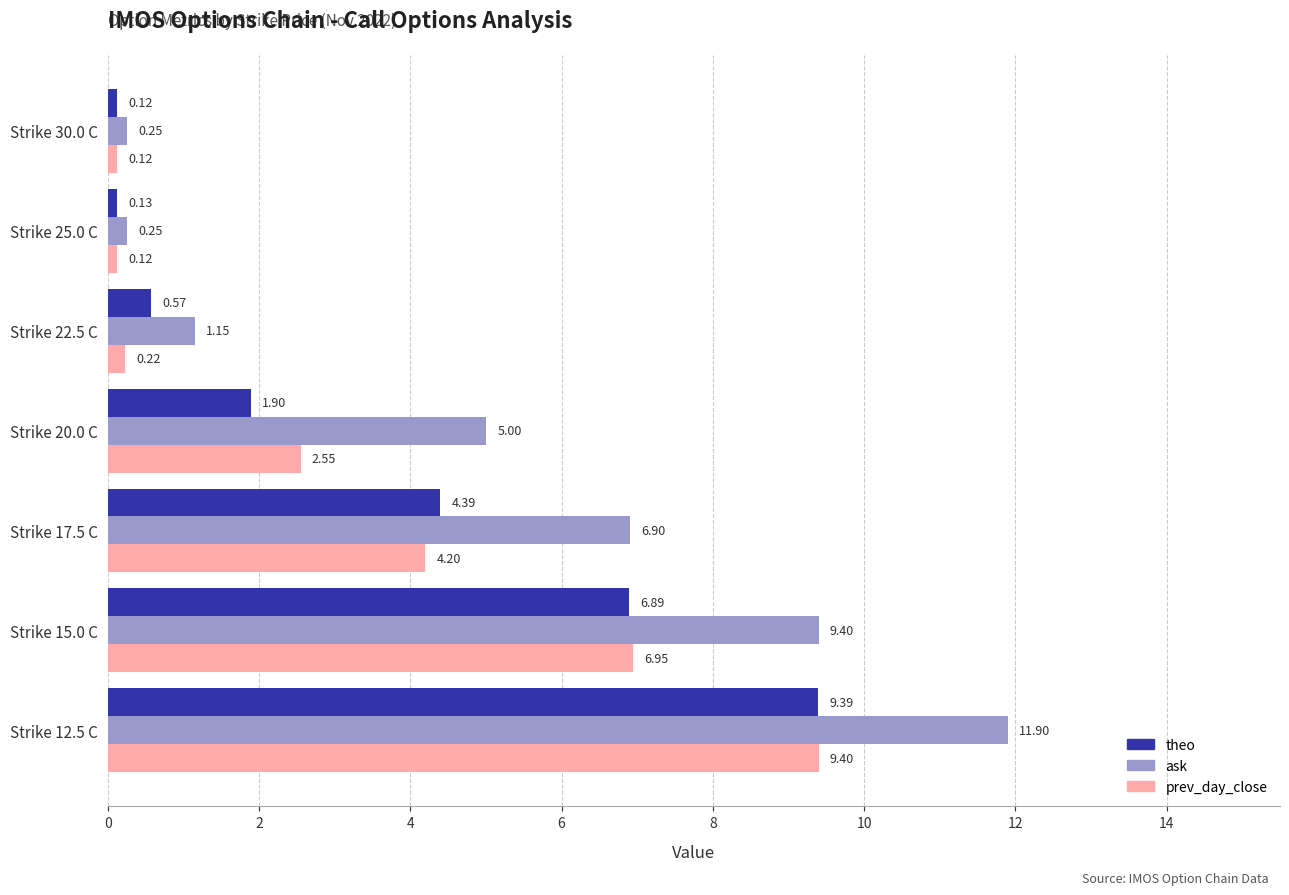

Is the value of theo at Strike 17.5 C greater than the value of prev_day_close at Strike 17.5 C?

Yes